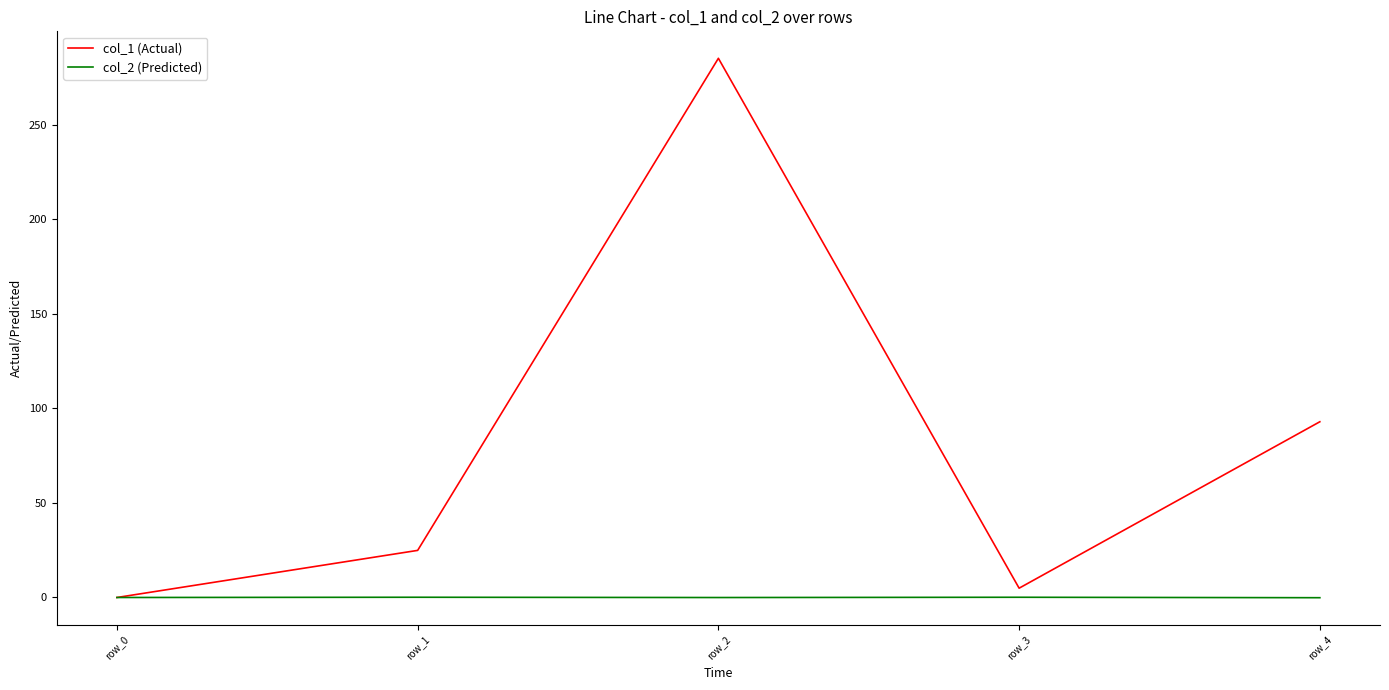

What is the maximum value shown in the chart?

285.0